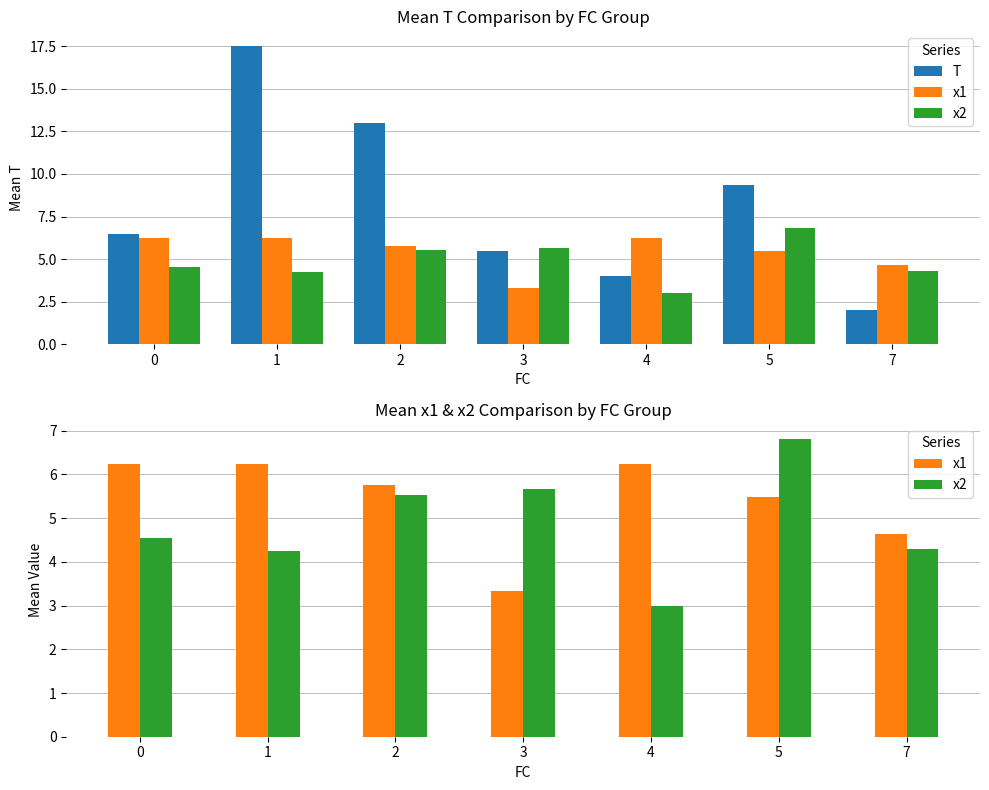

Reading left to right, list all the values displayed in this chart.

T: 6.5	17.5	13.0	5.5	4.0	9.3	2.0
x1: 6.2	6.2	5.8	3.3	6.2	5.5	4.6
x2: 4.5	4.2	5.5	5.7	3.0	6.8	4.3